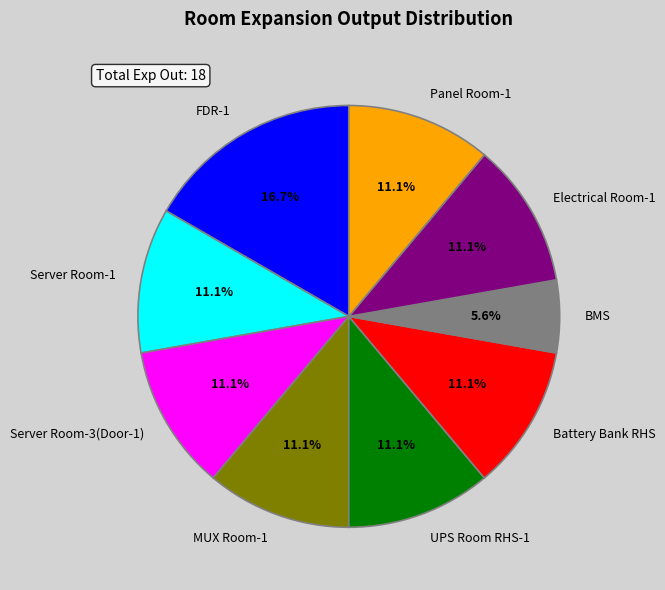

Approximately how many times larger is the value at Battery Bank RHS compared to UPS Room RHS-1?

1.0